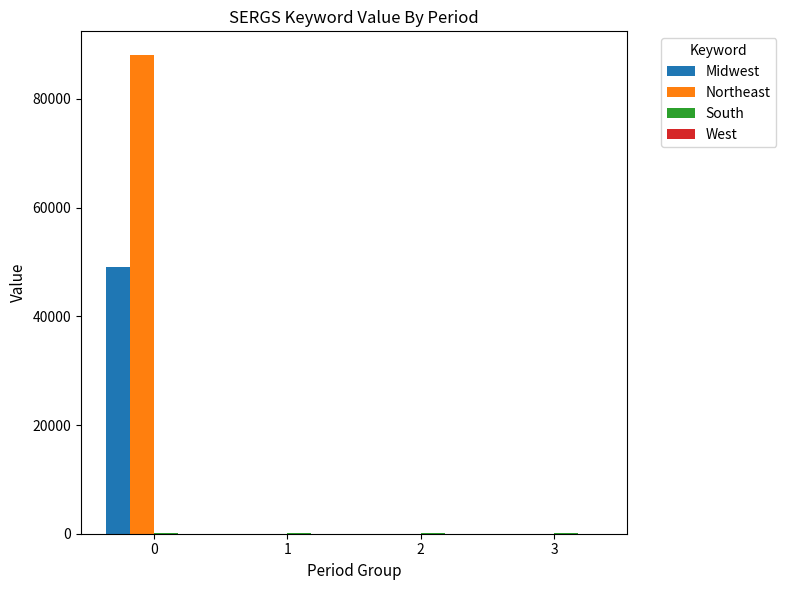

Is the value of Midwest at 1 greater than the value of Northeast at 0?

No